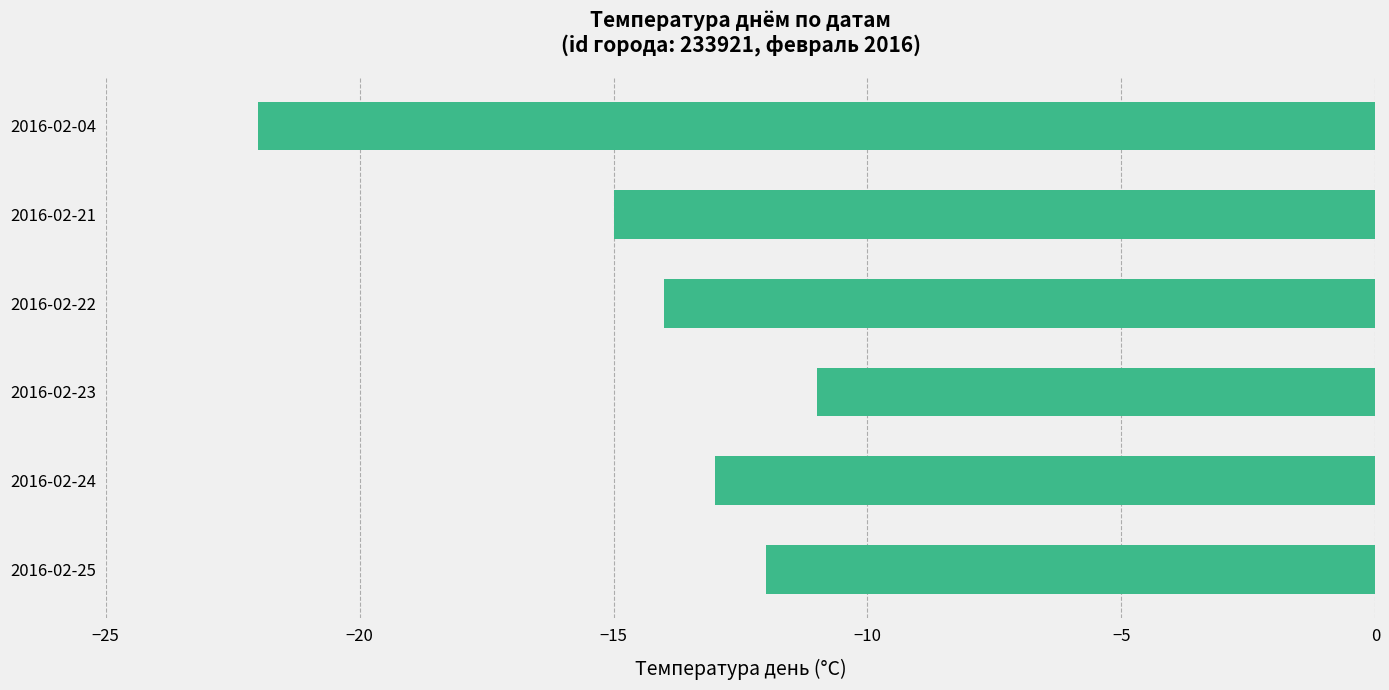

List the labels in order of value, largest first.

2016-02-23, 2016-02-25, 2016-02-24, 2016-02-22, 2016-02-21, 2016-02-04